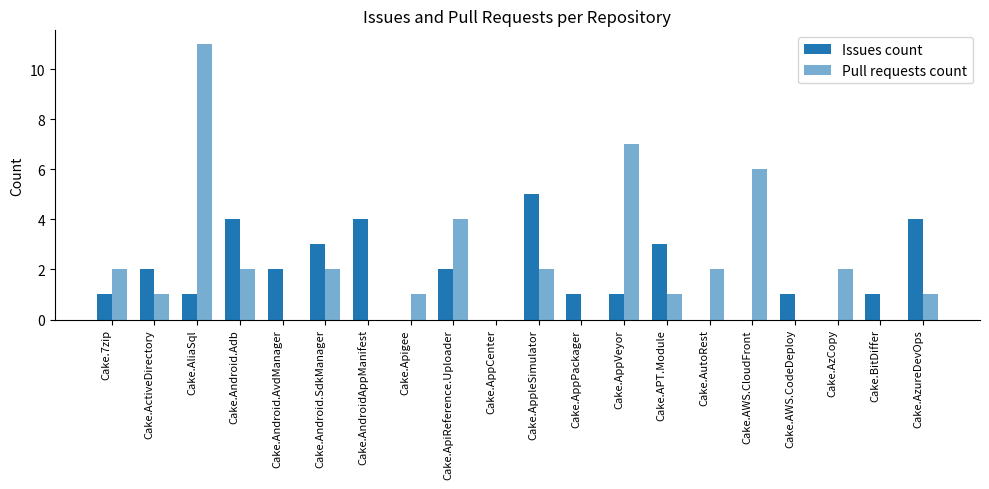

Reading left to right, transcribe all the data shown in this chart.

Issues count: 1	2	1	4	2	3	4	0	2	0	5	1	1	3	0	0	1	0	1	4
Pull requests count: 2	1	11	2	0	2	0	1	4	0	2	0	7	1	2	6	0	2	0	1